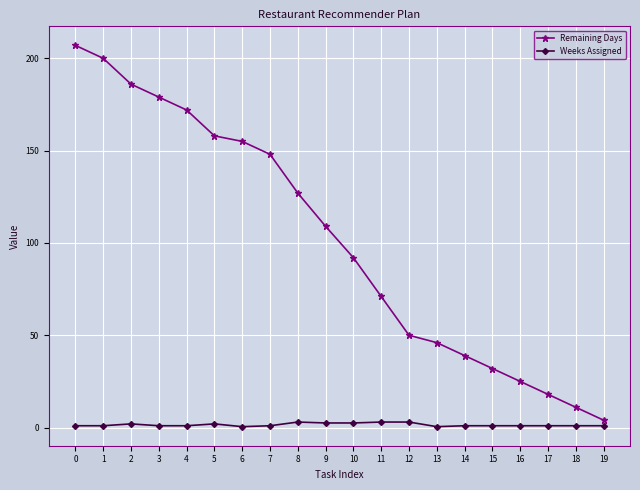

Rank the series by their maximum value, from lowest to highest.

Weeks Assigned, Remaining Days